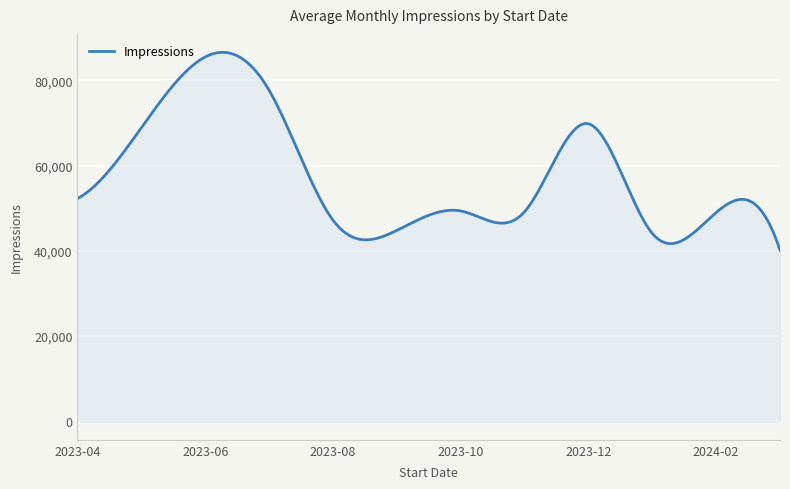

What is the minimum value shown in the chart?

40146.0